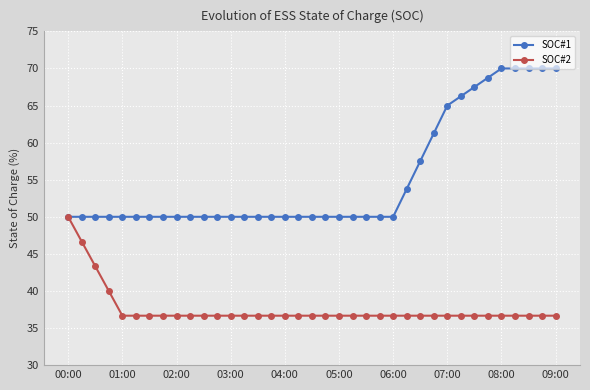

Which series has the widest spread of values?

SOC#1